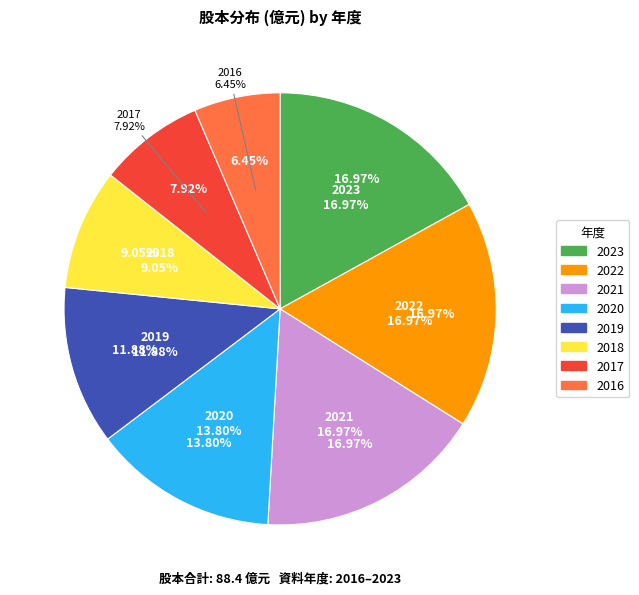

Count the number of slices in the pie.

8